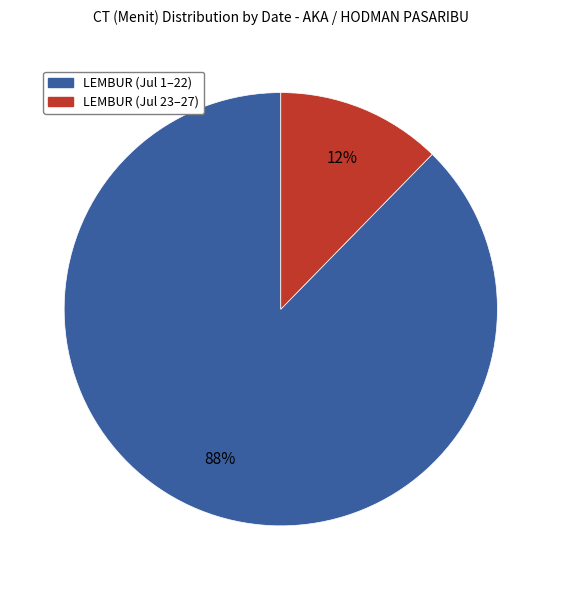

Is there any slice that represents more than half of the pie?

Yes